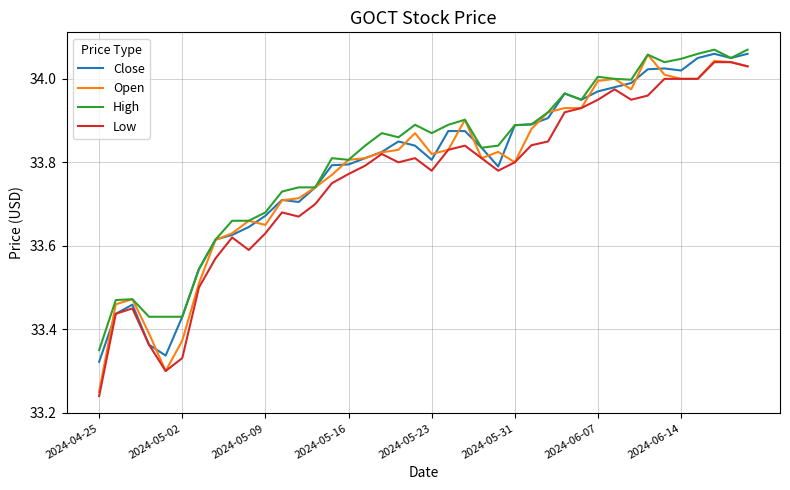

What are all the series names shown in the legend?

Close, Open, High, Low